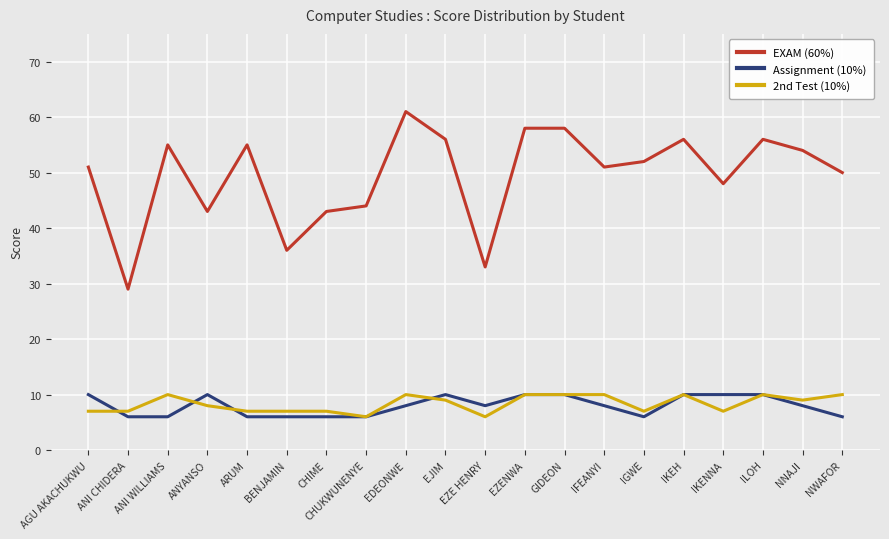

Is the value of 2nd Test (10%) at IKEH greater than the value of EXAM (60%) at ANYANSO?

No